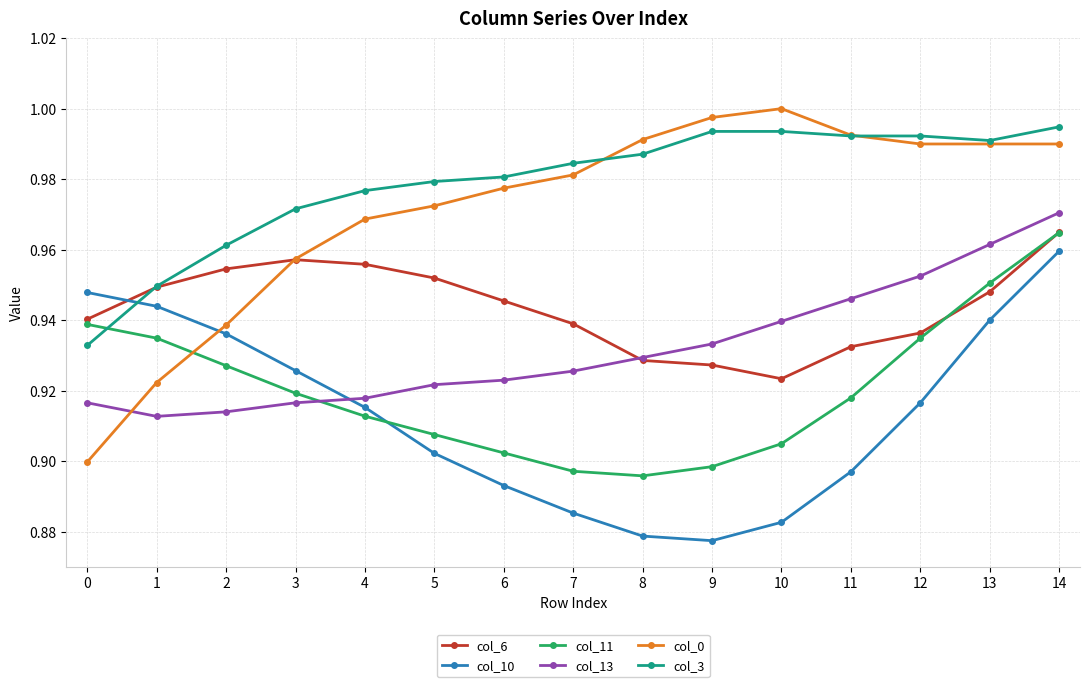

What are all the series names shown in the legend?

col_6, col_10, col_11, col_13, col_0, col_3